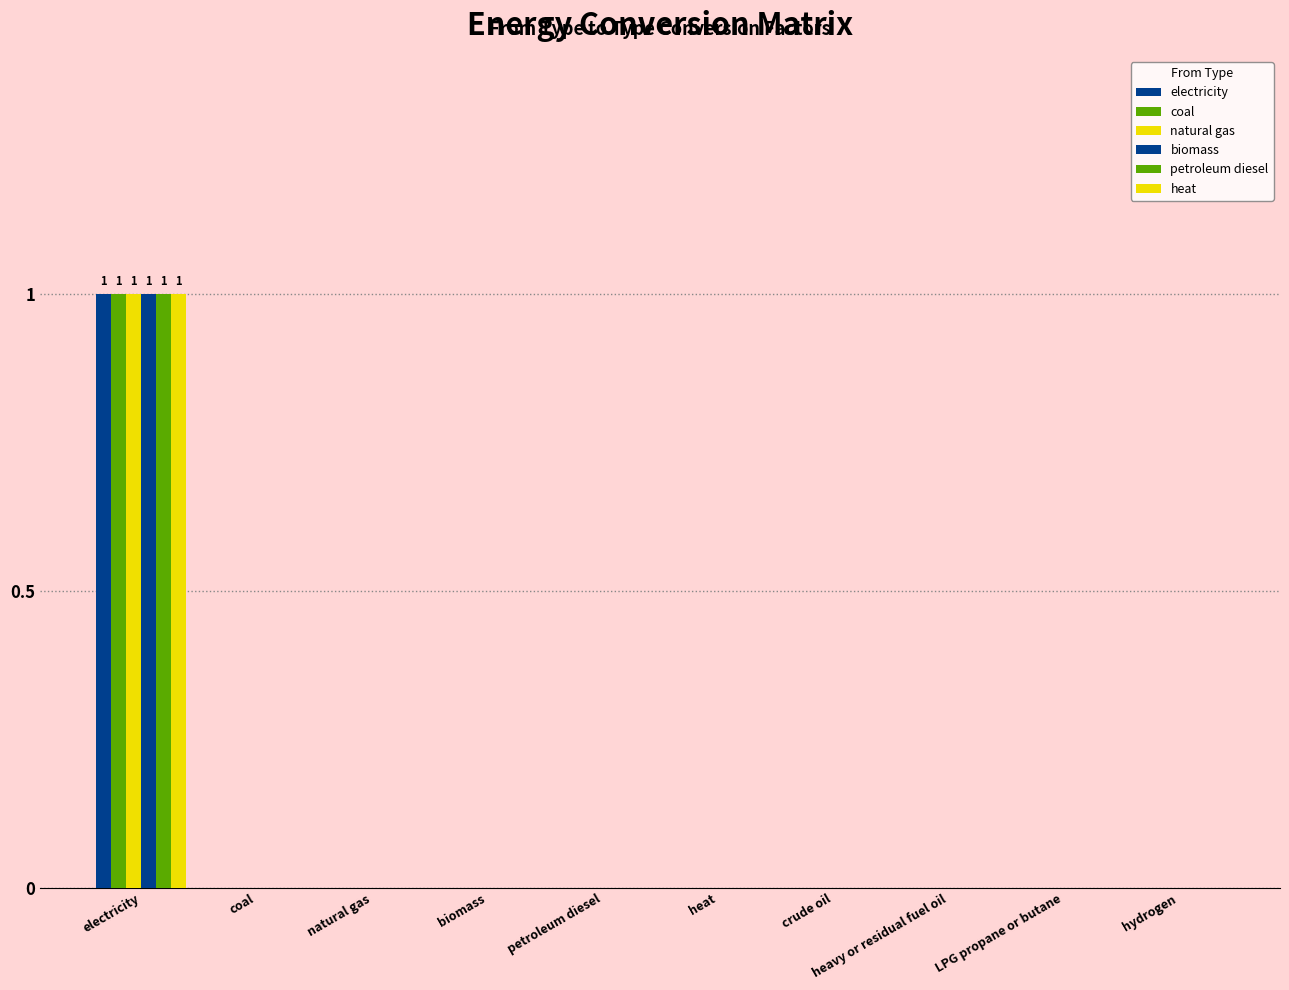

Count the number of categories in the chart.

10